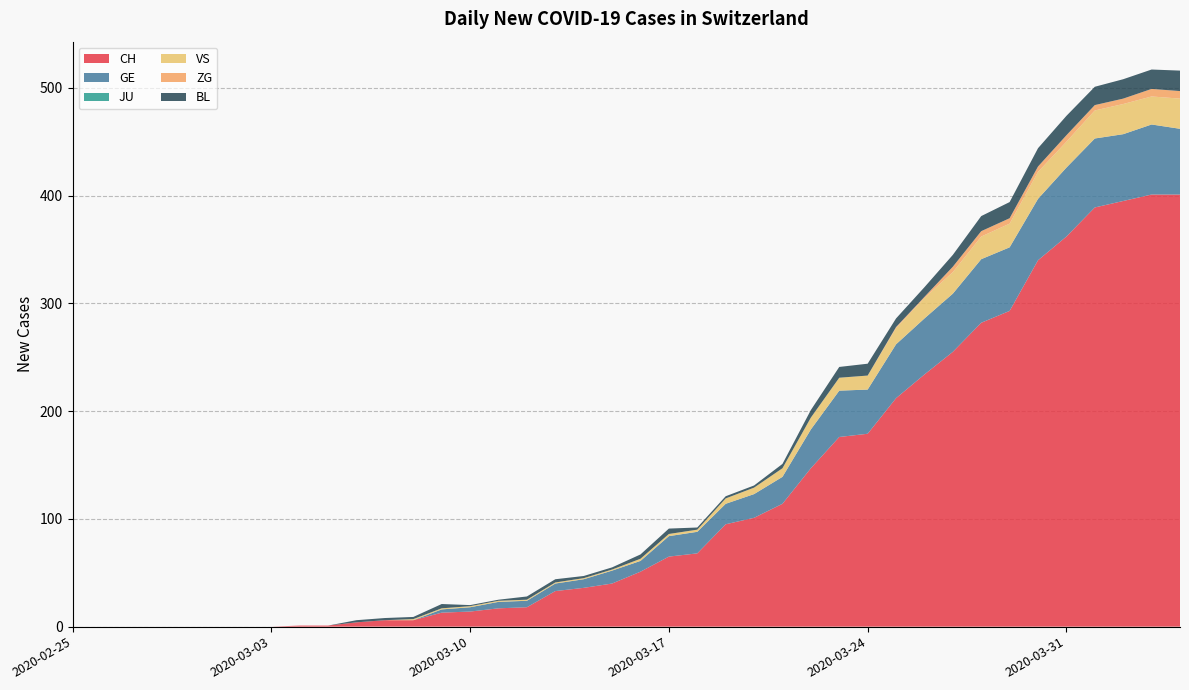

Reading left to right, extract all data points from this chart.

CH: 2020-02-25=0	2020-02-26=0	2020-02-27=0	2020-02-28=0	2020-02-29=0	2020-03-01=0	2020-03-02=0	2020-03-03=0	2020-03-04=1	2020-03-05=1	2020-03-06=4	2020-03-07=6	2020-03-08=6	2020-03-09=13	2020-03-10=14	2020-03-11=17	2020-03-12=18	2020-03-13=33	2020-03-14=36	2020-03-15=40	2020-03-16=51	2020-03-17=65	2020-03-18=68	2020-03-19=95	2020-03-20=101	2020-03-21=114	2020-03-22=147	2020-03-23=176	2020-03-24=179	2020-03-25=212	2020-03-26=234	2020-03-27=255	2020-03-28=282	2020-03-29=293	2020-03-30=340	2020-03-31=362	2020-04-01=389	2020-04-02=395	2020-04-03=401	2020-04-04=401
GE: 2020-02-25=0	2020-02-26=0	2020-02-27=0	2020-02-28=0	2020-02-29=0	2020-03-01=0	2020-03-02=0	2020-03-03=0	2020-03-04=0	2020-03-05=0	2020-03-06=0	2020-03-07=0	2020-03-08=0	2020-03-09=3	2020-03-10=4	2020-03-11=6	2020-03-12=6	2020-03-13=7	2020-03-14=8	2020-03-15=12	2020-03-16=10	2020-03-17=19	2020-03-18=20	2020-03-19=19	2020-03-20=22	2020-03-21=25	2020-03-22=36	2020-03-23=43	2020-03-24=41	2020-03-25=50	2020-03-26=52	2020-03-27=54	2020-03-28=59	2020-03-29=59	2020-03-30=57	2020-03-31=64	2020-04-01=64	2020-04-02=62	2020-04-03=65	2020-04-04=61
JU: 2020-02-25=0	2020-02-26=0	2020-02-27=0	2020-02-28=0	2020-02-29=0	2020-03-01=0	2020-03-02=0	2020-03-03=0	2020-03-04=0	2020-03-05=0	2020-03-06=0	2020-03-07=0	2020-03-08=0	2020-03-09=0	2020-03-10=0	2020-03-11=0	2020-03-12=0	2020-03-13=0	2020-03-14=0	2020-03-15=0	2020-03-16=0	2020-03-17=0	2020-03-18=0	2020-03-19=0	2020-03-20=0	2020-03-21=0	2020-03-22=0	2020-03-23=0	2020-03-24=0	2020-03-25=0	2020-03-26=0	2020-03-27=0	2020-03-28=0	2020-03-29=0	2020-03-30=0	2020-03-31=0	2020-04-01=0	2020-04-02=0	2020-04-03=0	2020-04-04=0
VS: 2020-02-25=0	2020-02-26=0	2020-02-27=0	2020-02-28=0	2020-02-29=0	2020-03-01=0	2020-03-02=0	2020-03-03=0	2020-03-04=0	2020-03-05=0	2020-03-06=0	2020-03-07=0	2020-03-08=1	2020-03-09=1	2020-03-10=1	2020-03-11=1	2020-03-12=1	2020-03-13=1	2020-03-14=1	2020-03-15=1	2020-03-16=2	2020-03-17=2	2020-03-18=2	2020-03-19=5	2020-03-20=6	2020-03-21=8	2020-03-22=11	2020-03-23=12	2020-03-24=13	2020-03-25=15	2020-03-26=19	2020-03-27=20	2020-03-28=21	2020-03-29=22	2020-03-30=25	2020-03-31=24	2020-04-01=26	2020-04-02=28	2020-04-03=26	2020-04-04=28
ZG: 2020-02-25=0	2020-02-26=0	2020-02-27=0	2020-02-28=0	2020-02-29=0	2020-03-01=0	2020-03-02=0	2020-03-03=0	2020-03-04=0	2020-03-05=0	2020-03-06=0	2020-03-07=0	2020-03-08=0	2020-03-09=0	2020-03-10=0	2020-03-11=0	2020-03-12=0	2020-03-13=0	2020-03-14=0	2020-03-15=0	2020-03-16=0	2020-03-17=0	2020-03-18=0	2020-03-19=0	2020-03-20=0	2020-03-21=0	2020-03-22=0	2020-03-23=0	2020-03-24=0	2020-03-25=1	2020-03-26=1	2020-03-27=5	2020-03-28=5	2020-03-29=5	2020-03-30=5	2020-03-31=6	2020-04-01=5	2020-04-02=5	2020-04-03=7	2020-04-04=7
BL: 2020-02-25=0	2020-02-26=0	2020-02-27=0	2020-02-28=0	2020-02-29=0	2020-03-01=0	2020-03-02=0	2020-03-03=0	2020-03-04=0	2020-03-05=0	2020-03-06=2	2020-03-07=2	2020-03-08=2	2020-03-09=4	2020-03-10=1	2020-03-11=1	2020-03-12=3	2020-03-13=3	2020-03-14=2	2020-03-15=2	2020-03-16=4	2020-03-17=5	2020-03-18=2	2020-03-19=2	2020-03-20=2	2020-03-21=4	2020-03-22=7	2020-03-23=10	2020-03-24=11	2020-03-25=8	2020-03-26=9	2020-03-27=11	2020-03-28=14	2020-03-29=15	2020-03-30=17	2020-03-31=18	2020-04-01=17	2020-04-02=18	2020-04-03=18	2020-04-04=19